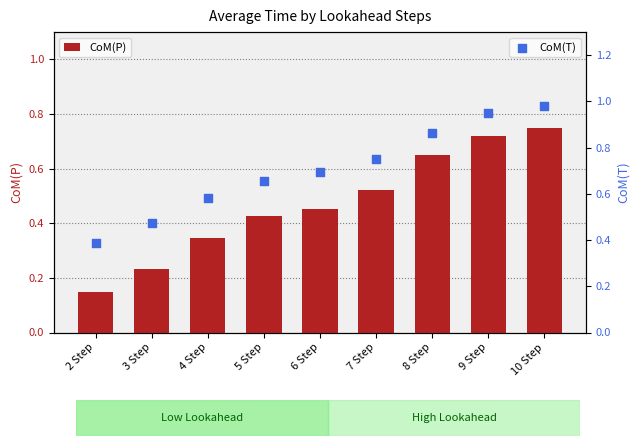

Which series contains the highest Y value?

CoM(T)